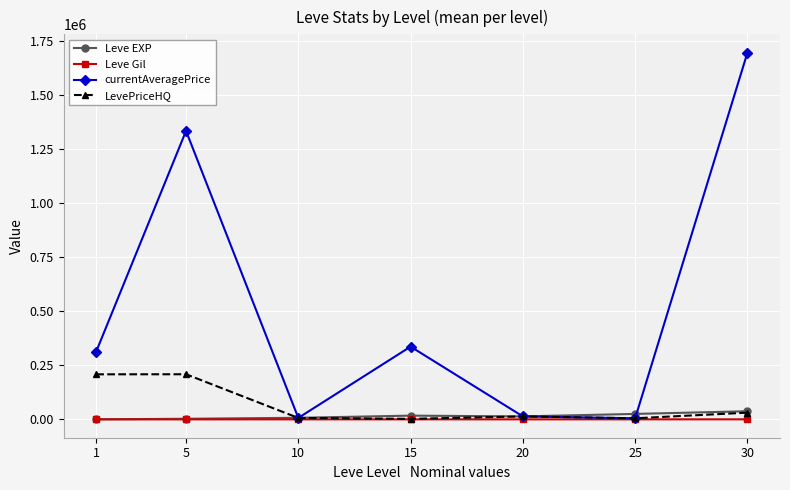

How many categories are shown in the chart?

7